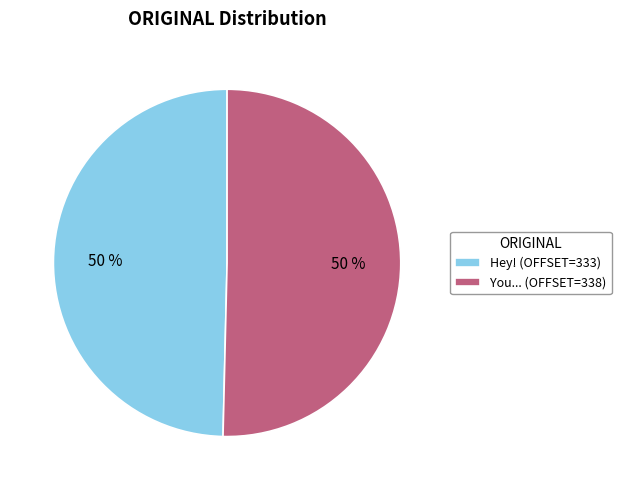

To the nearest percent, what is the combined percentage of You... (OFFSET=338) and Hey! (OFFSET=333)?

100%